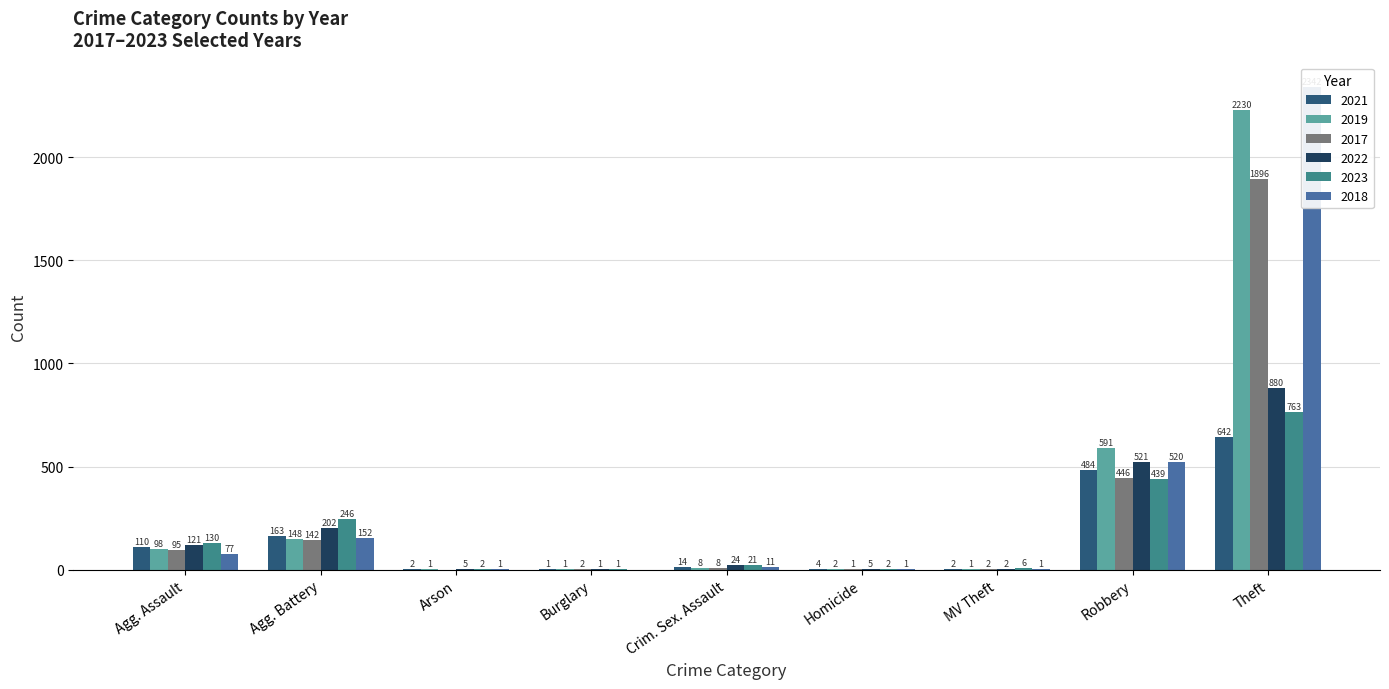

Are the bars grouped side by side (vs. stacked)?

Yes